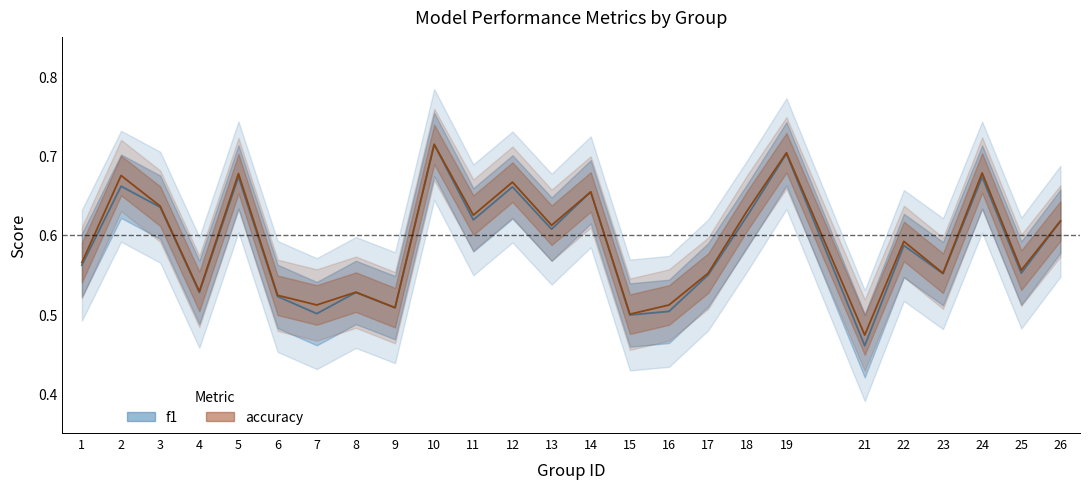

How many times do accuracy and f1 cross each other?

2